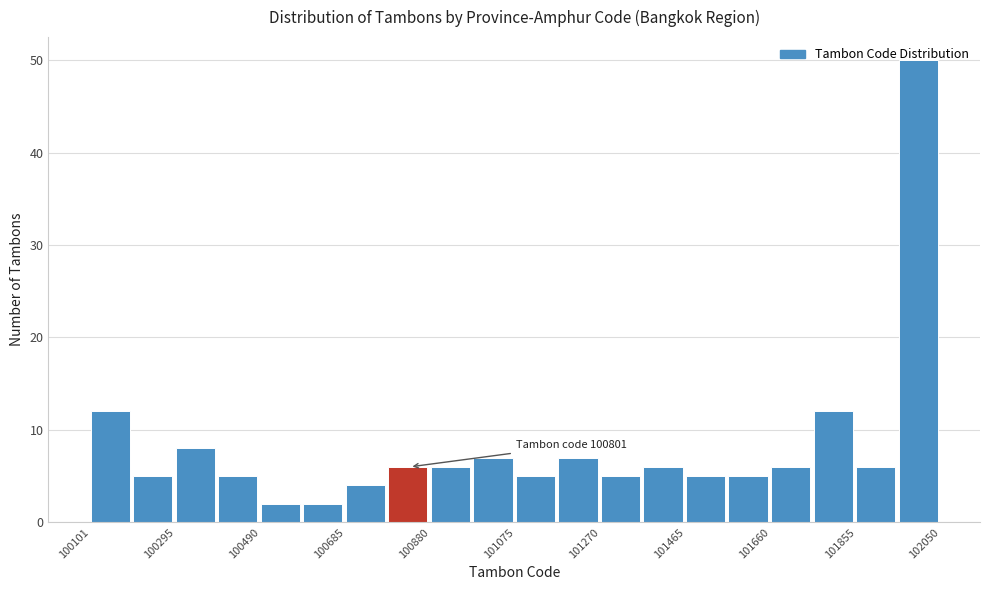

Which range on the x-axis has the tallest bar?

101960 to 102060